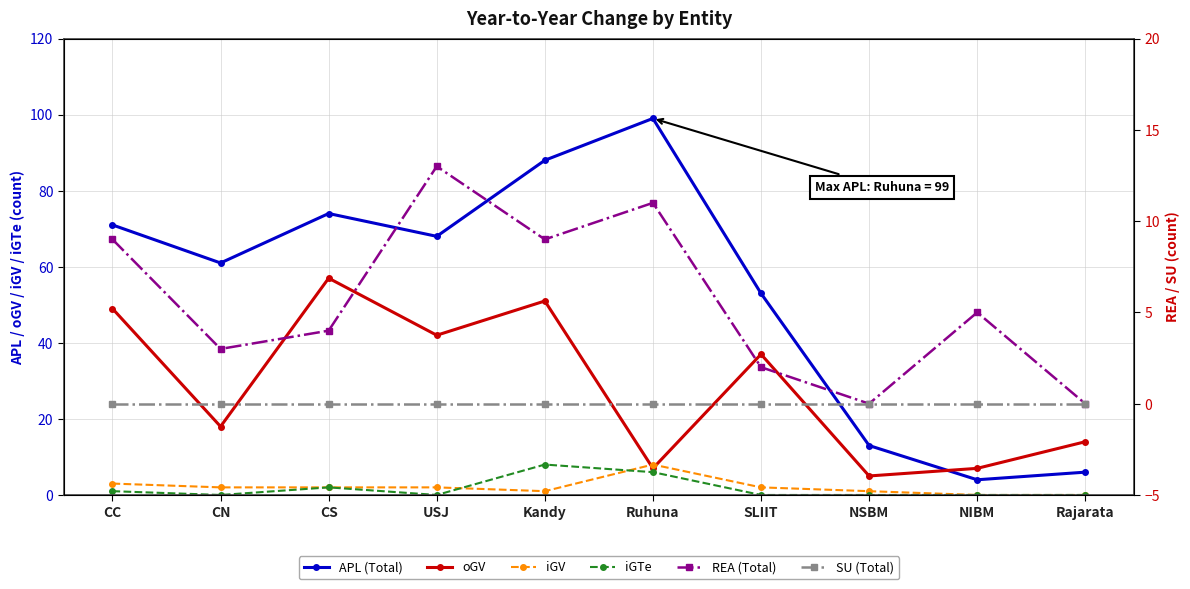

At which label does REA (Total) first exceed 5?

CC